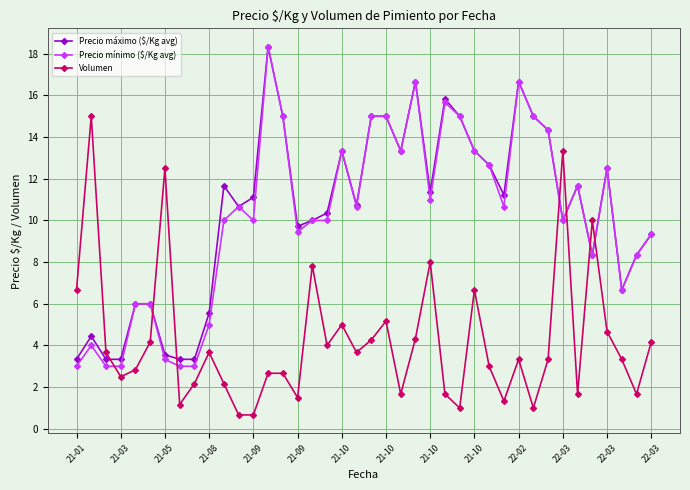

Which series has the largest range (max minus min)?

Precio mínimo ($/Kg avg)